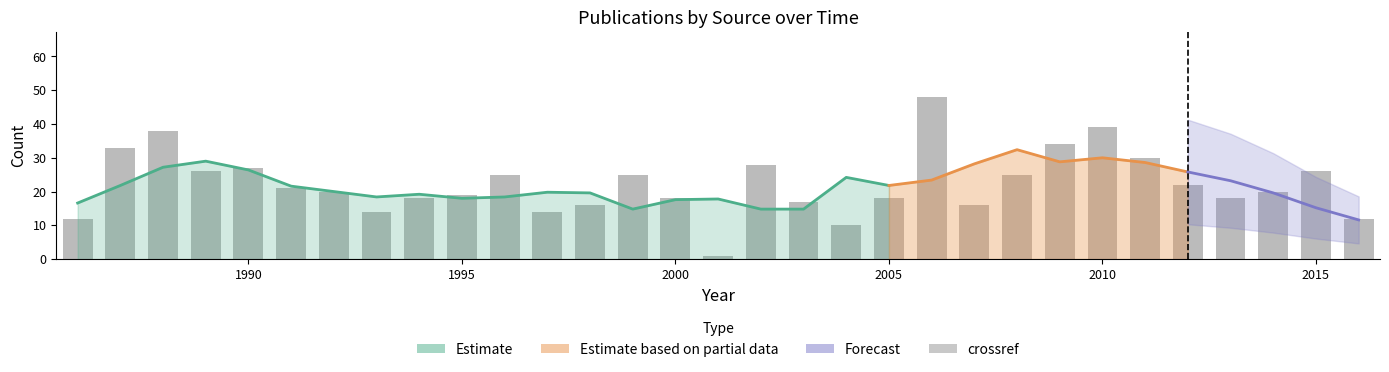

What is the maximum value shown in the chart?

48